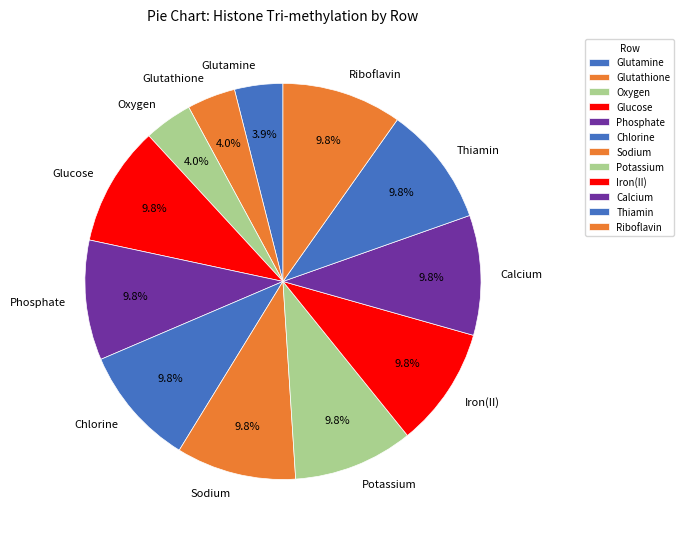

To the nearest percent, what is the difference between the largest and smallest slice percentages?

6%